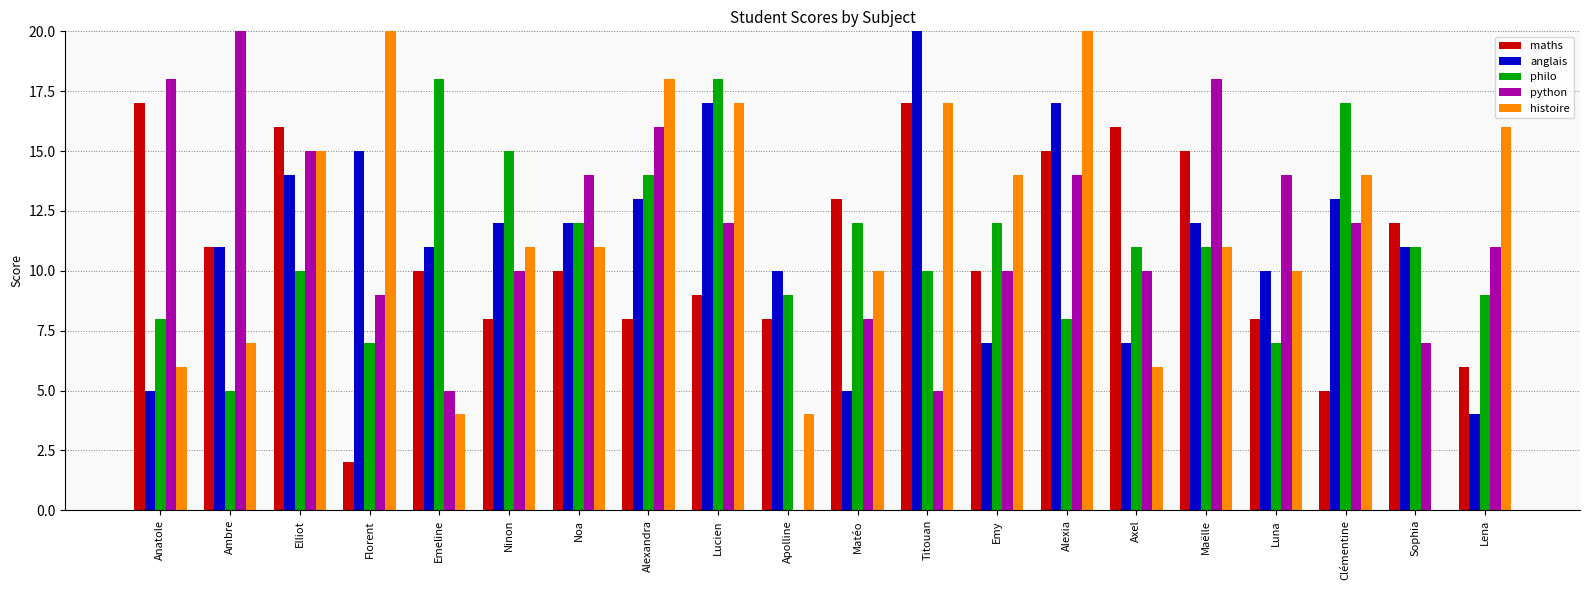

The value of philo at Emeline is 18. True or false?

True